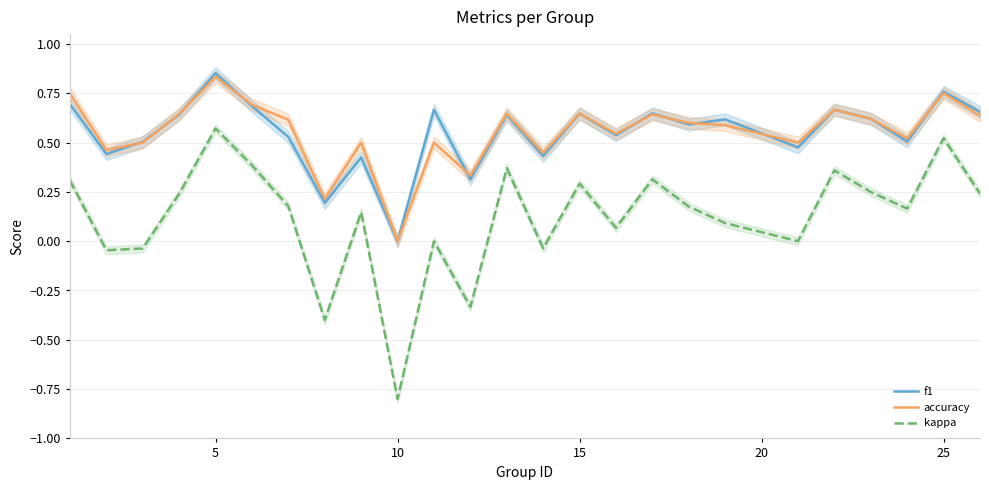

True or false: f1 and kappa intersect in this chart.

False